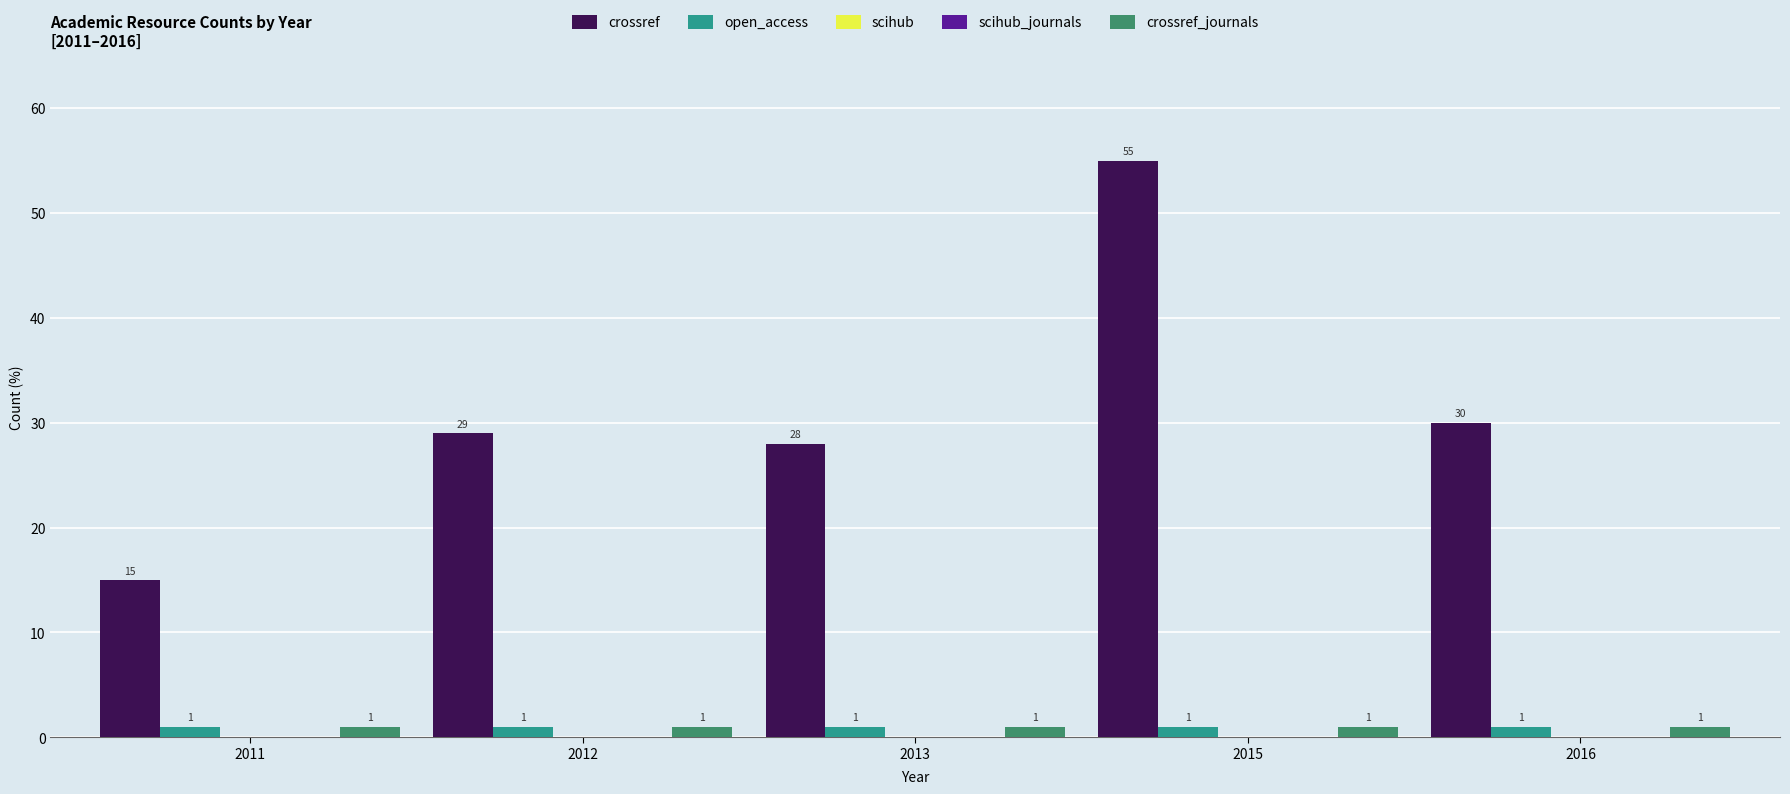

List the labels in order of scihub_journals value, largest first.

2011, 2012, 2013, 2015, 2016